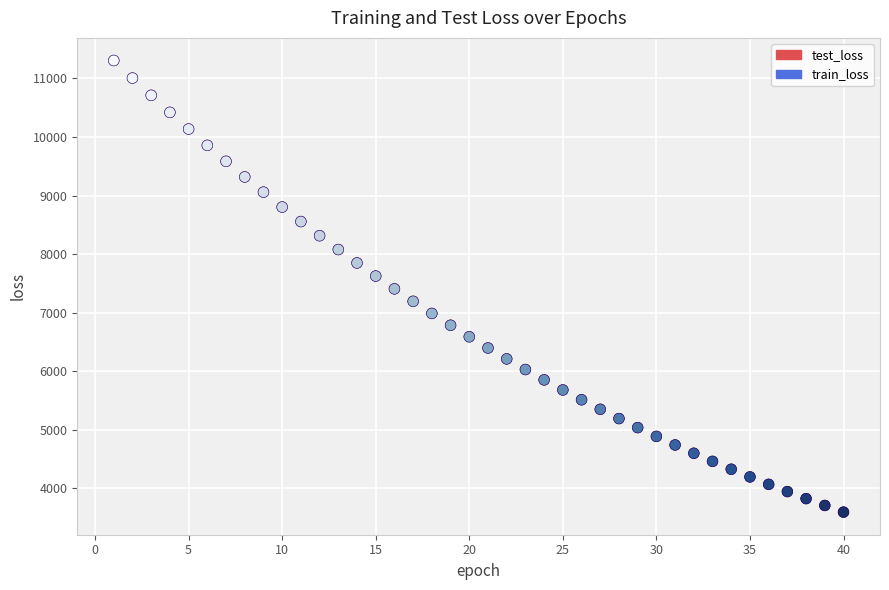

What are all the series names shown in the legend?

test_loss, train_loss